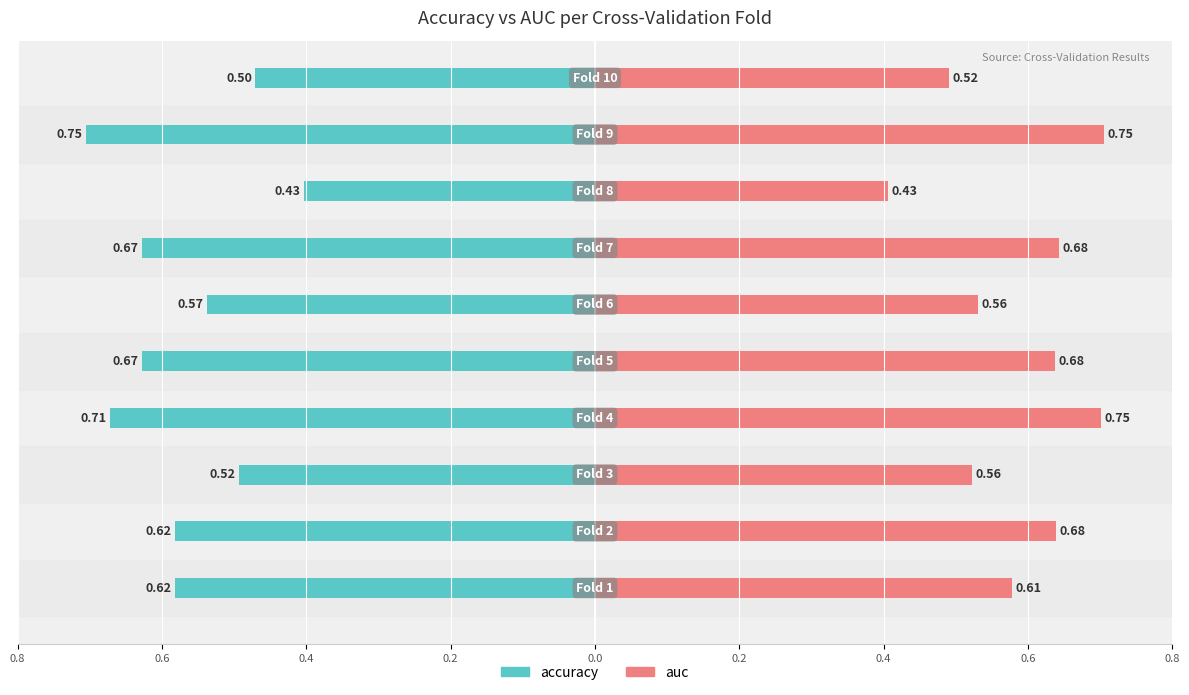

What is the lowest value of the auc series?

0.4